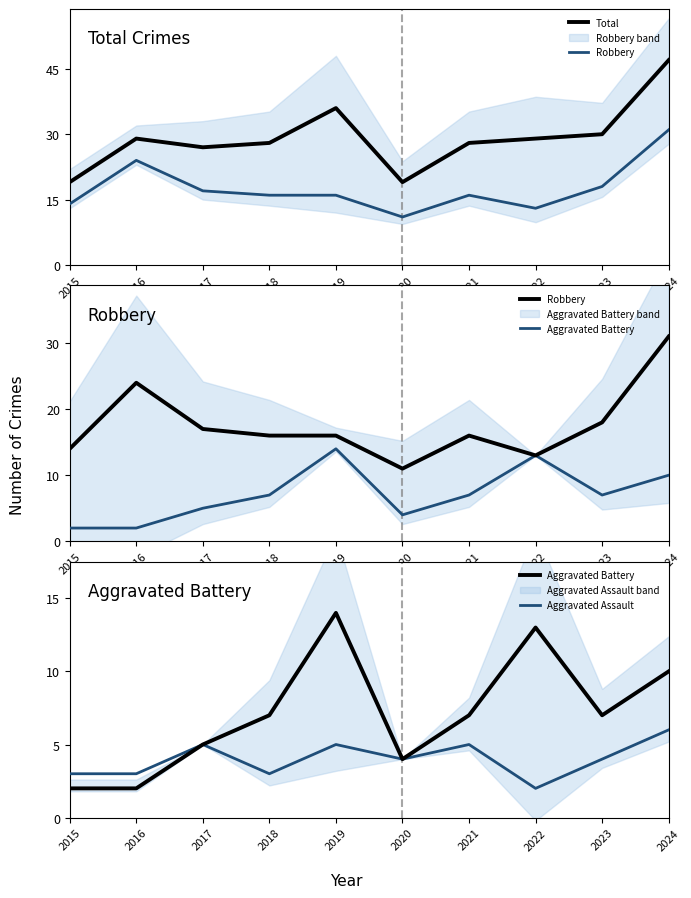

The value of Aggravated Assault at 2023 is 6. True or false?

False